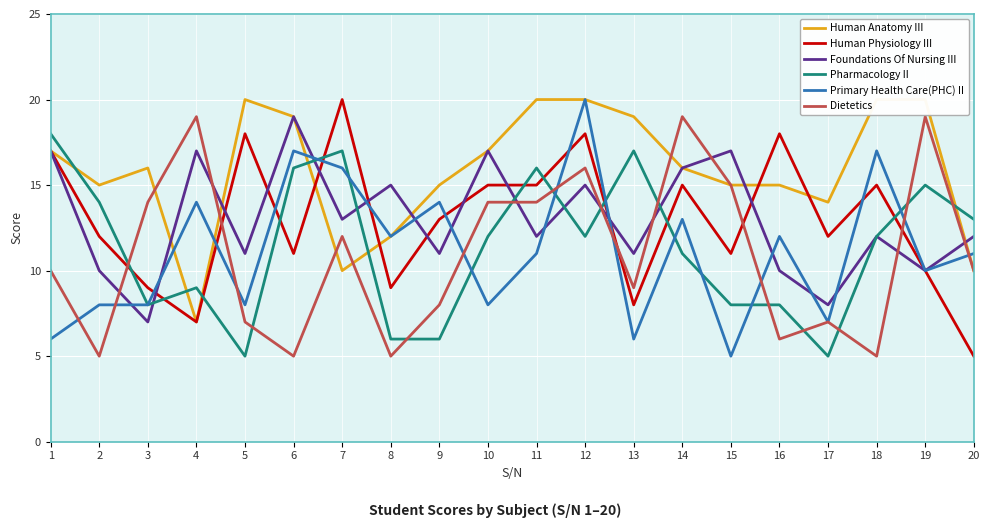

At which label does Dietetics reach its peak?

4